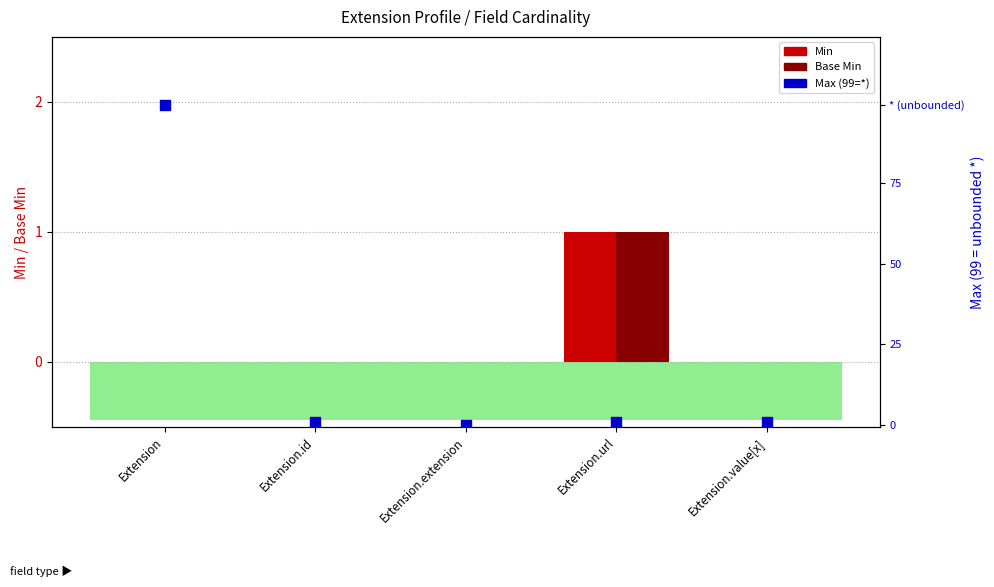

Which series has the largest total across all categories?

Max